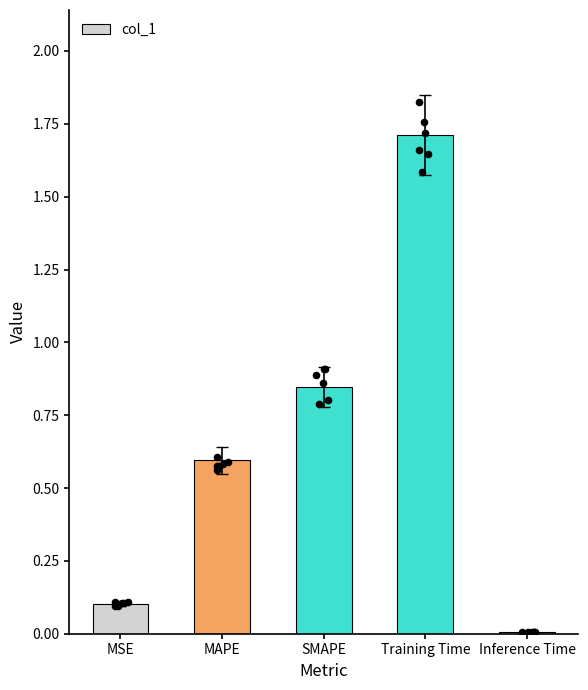

Between SMAPE and MAPE, which is larger?

SMAPE